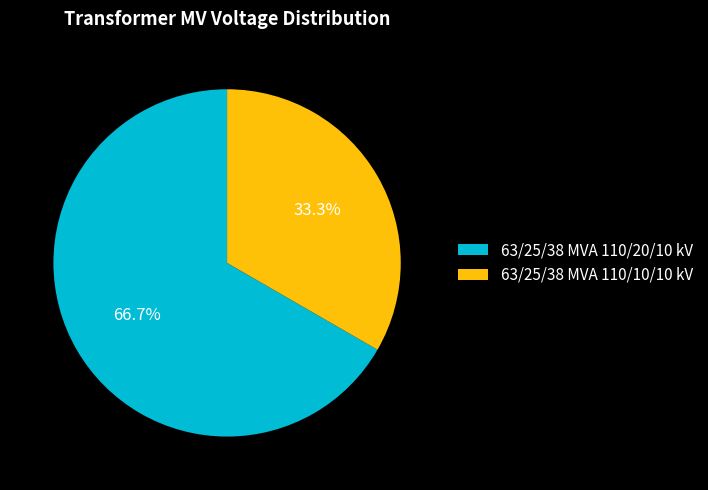

To the nearest percent, what is the combined percentage of 63/25/38 MVA 110/10/10 kV and 63/25/38 MVA 110/20/10 kV?

100%